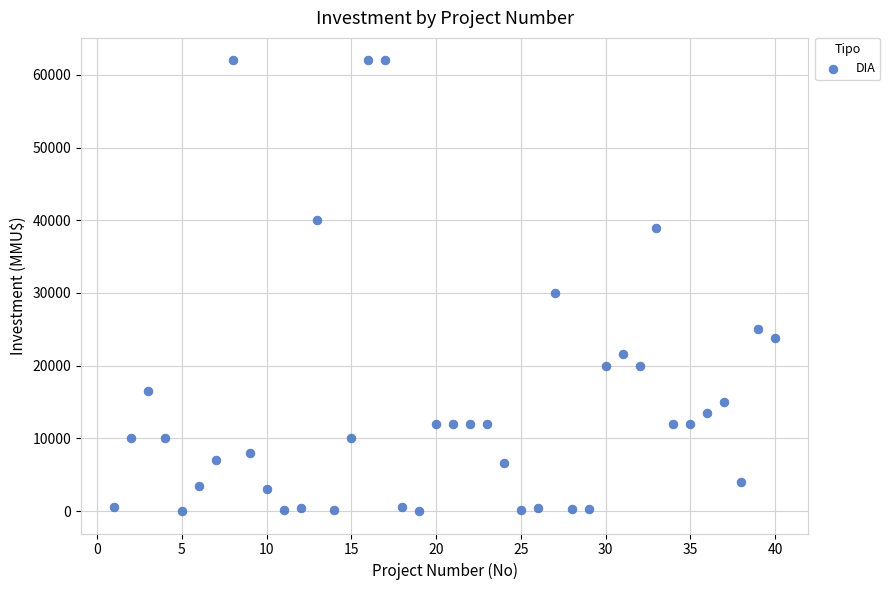

What Y value in the scatter plot is closest to 31003?

30000